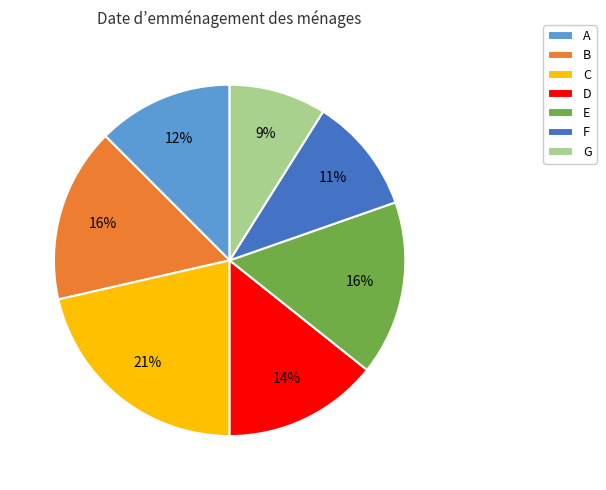

To the nearest percent, what percentage of the pie is F?

11%